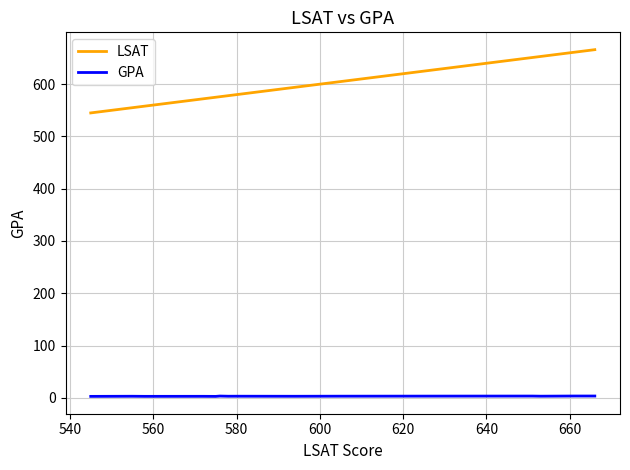

Which series has the largest total across all categories?

LSAT